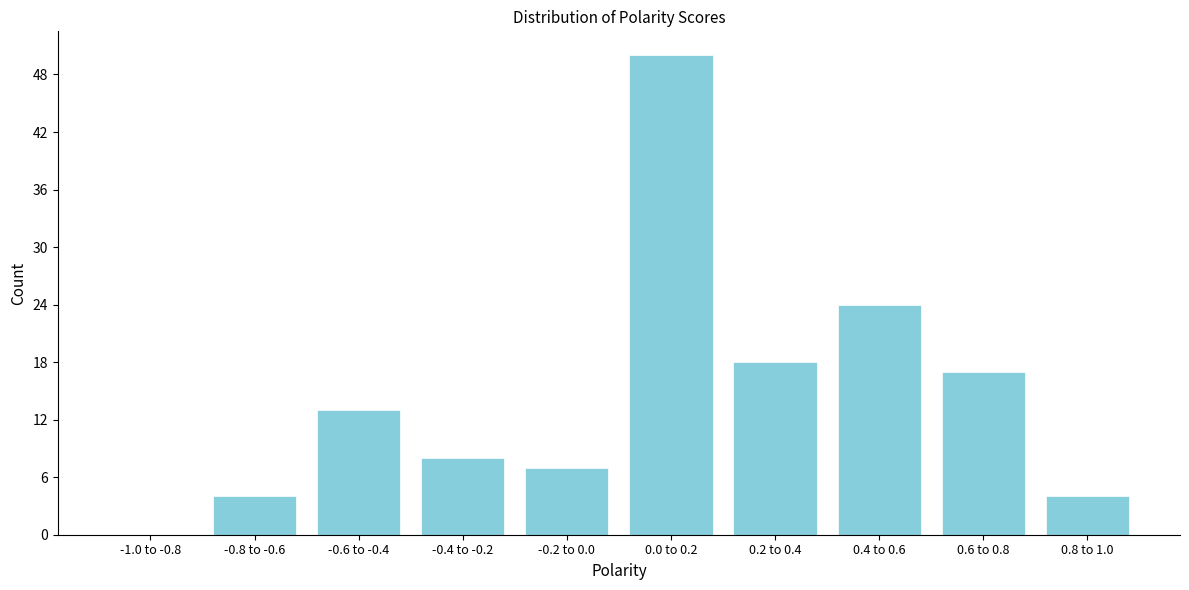

Reading left to right, what are all the values shown in this chart?

-1.0 to -0.8=0	-0.8 to -0.6=4	-0.6 to -0.4=13	-0.4 to -0.2=8	-0.2 to 0.0=7	0.0 to 0.2=50	0.2 to 0.4=18	0.4 to 0.6=24	0.6 to 0.8=17	0.8 to 1.0=4